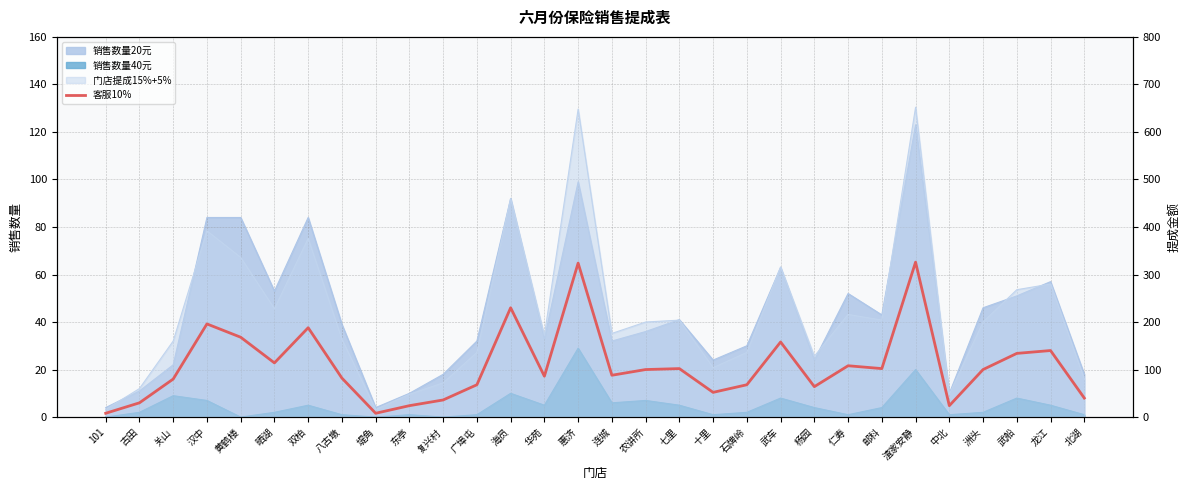

What value does the data have at 八古墩?

82